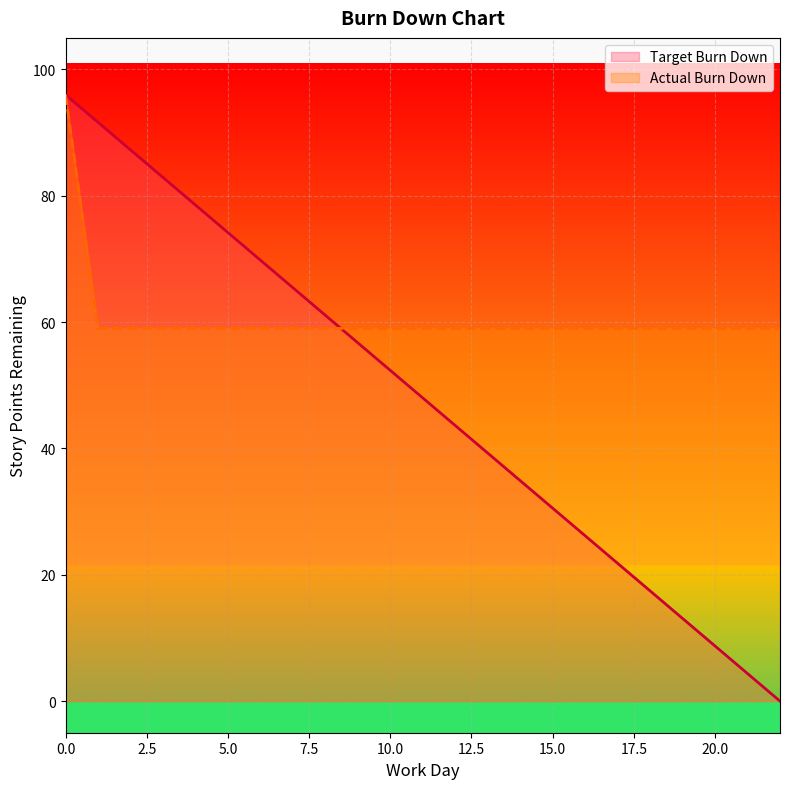

List the series in order of their overall mean, lowest first.

Target Burn Down, Actual Burn Down